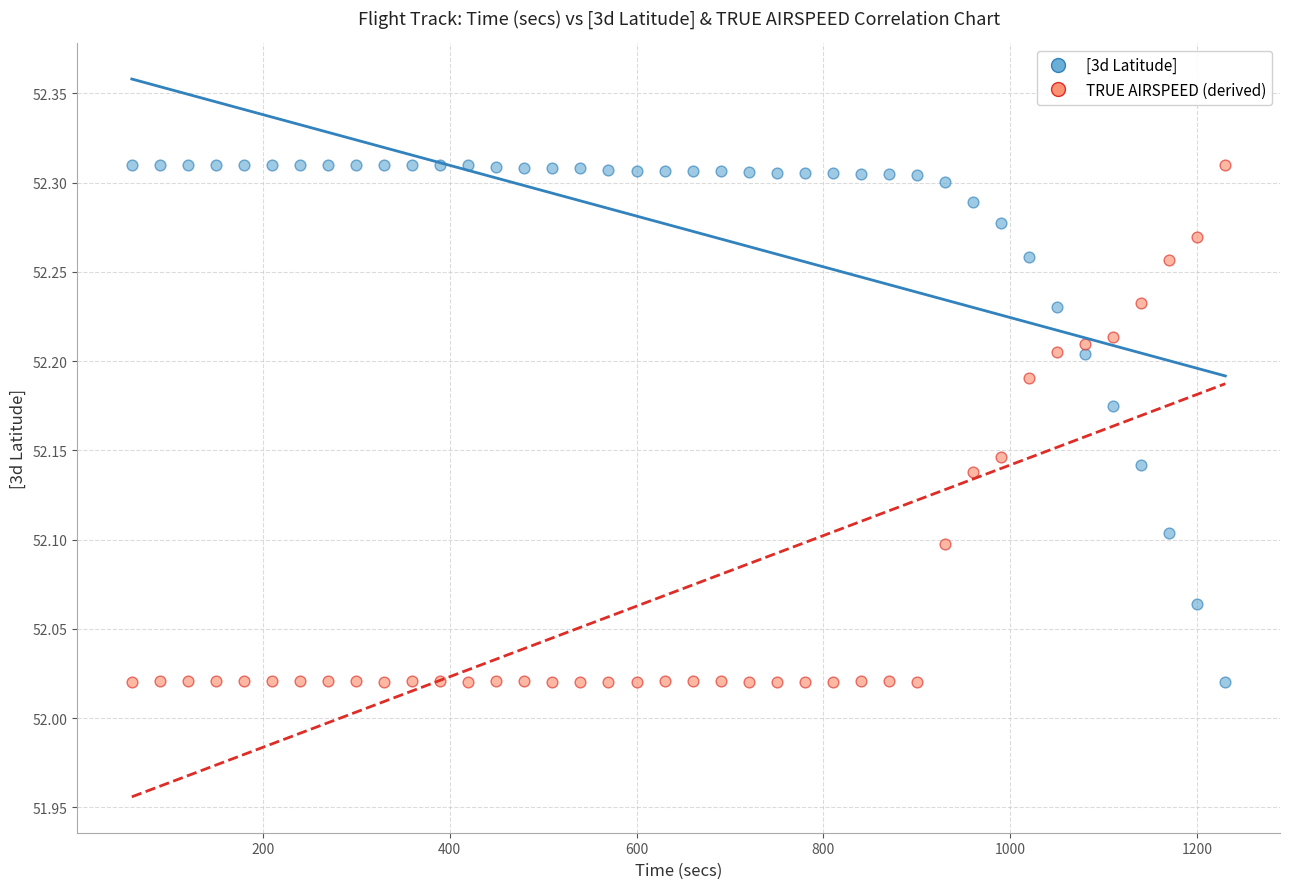

What is the X range (max minus min) for the scatter plot?

1170.0